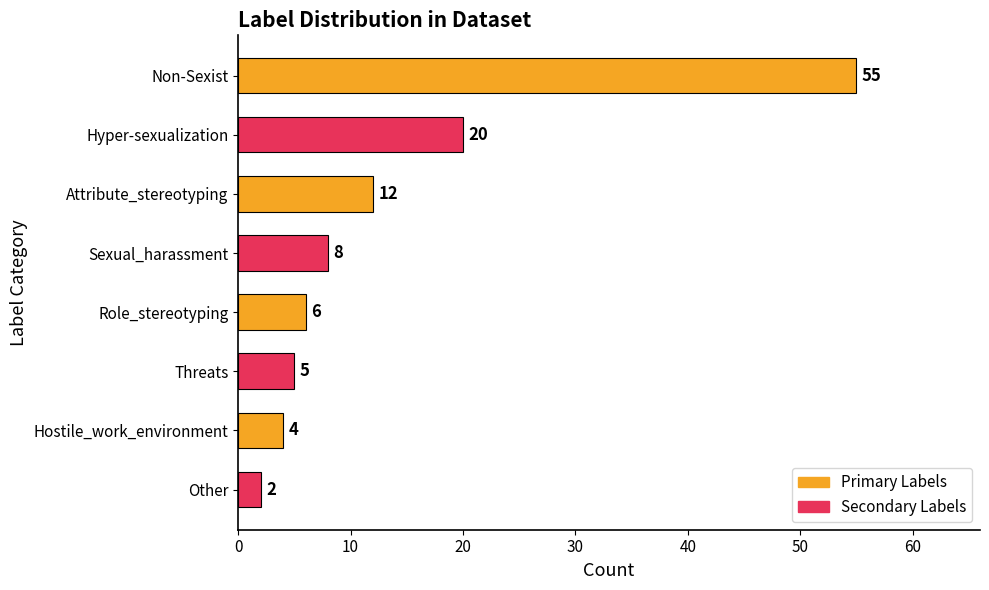

Rank the categories by value from highest to lowest.

Non-Sexist, Hyper-sexualization, Attribute_stereotyping, Sexual_harassment, Role_stereotyping, Threats, Hostile_work_environment, Other